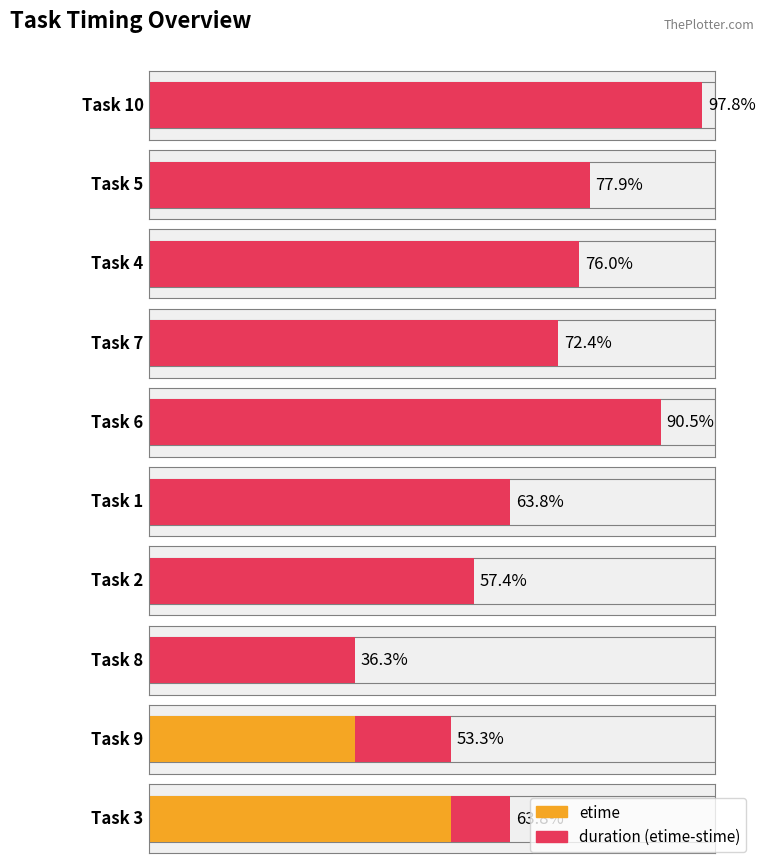

At which label does name first exceed 6?

10